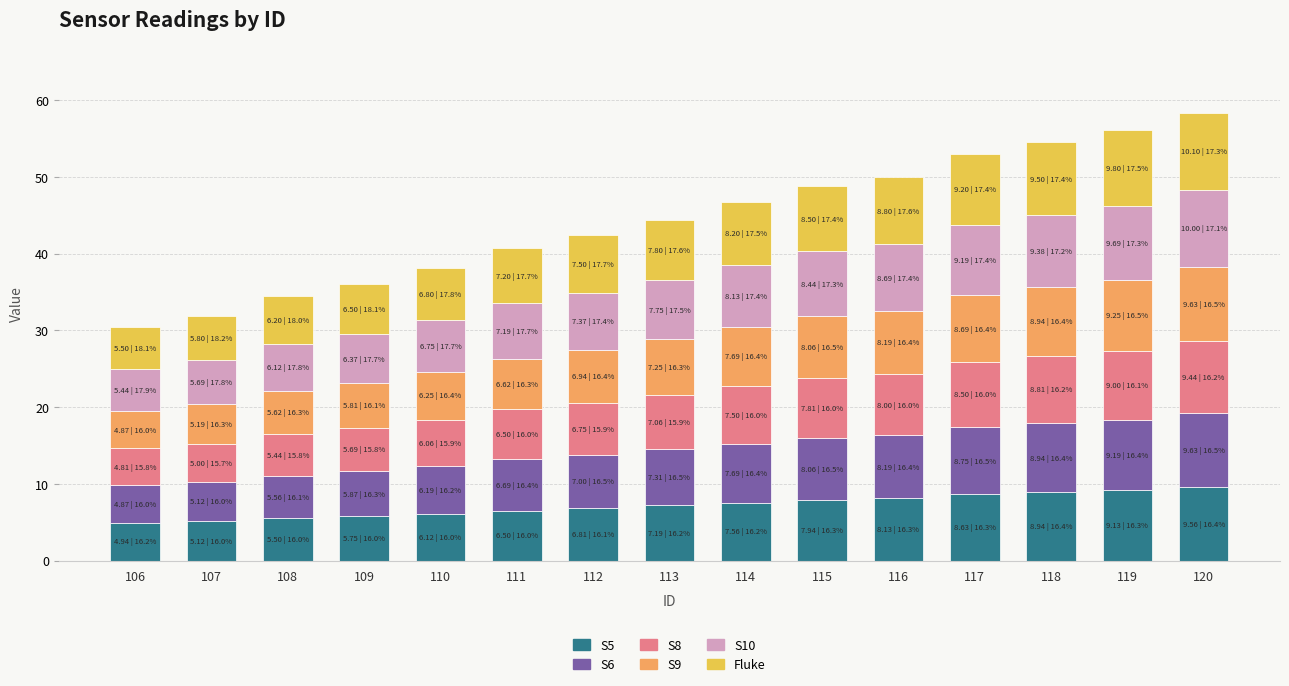

What is the maximum value for S5?

9.6